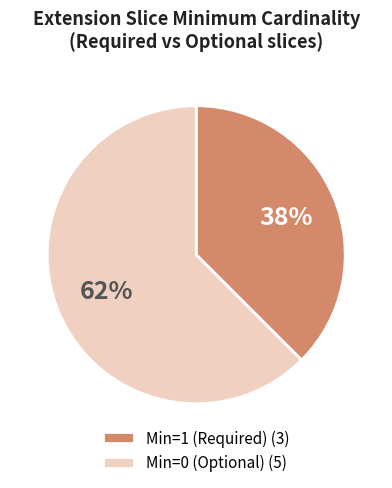

What is the largest slice in the pie chart?

Min=0 (Optional) (5)